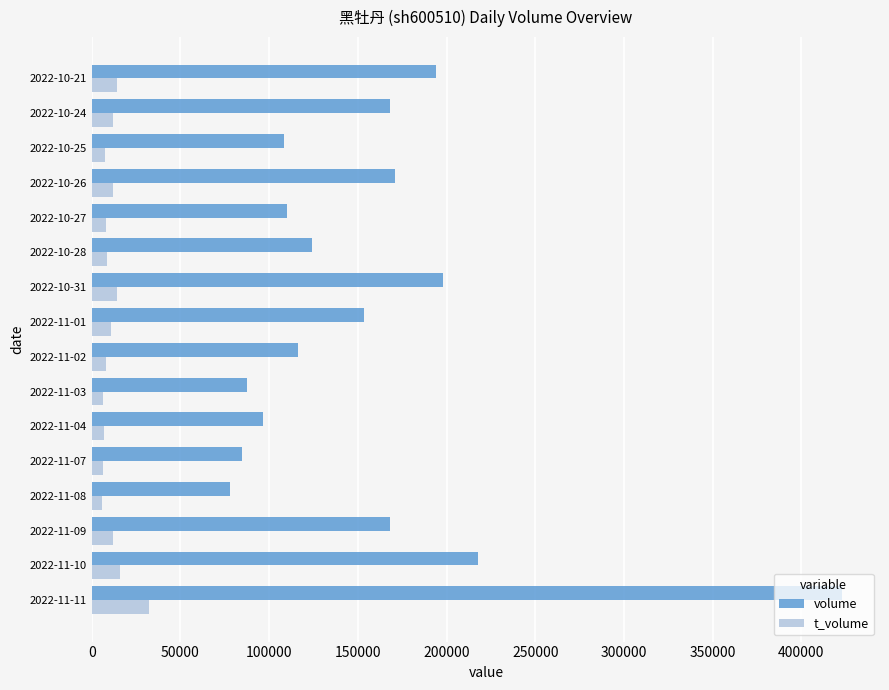

What is the difference between the second highest and second lowest values in the volume series?

133014